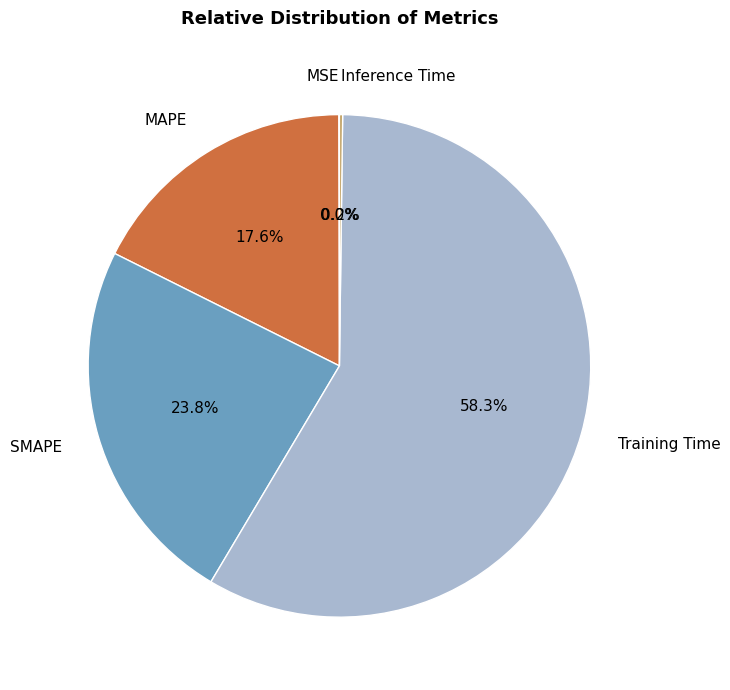

Which category has the biggest portion of the pie?

Training Time